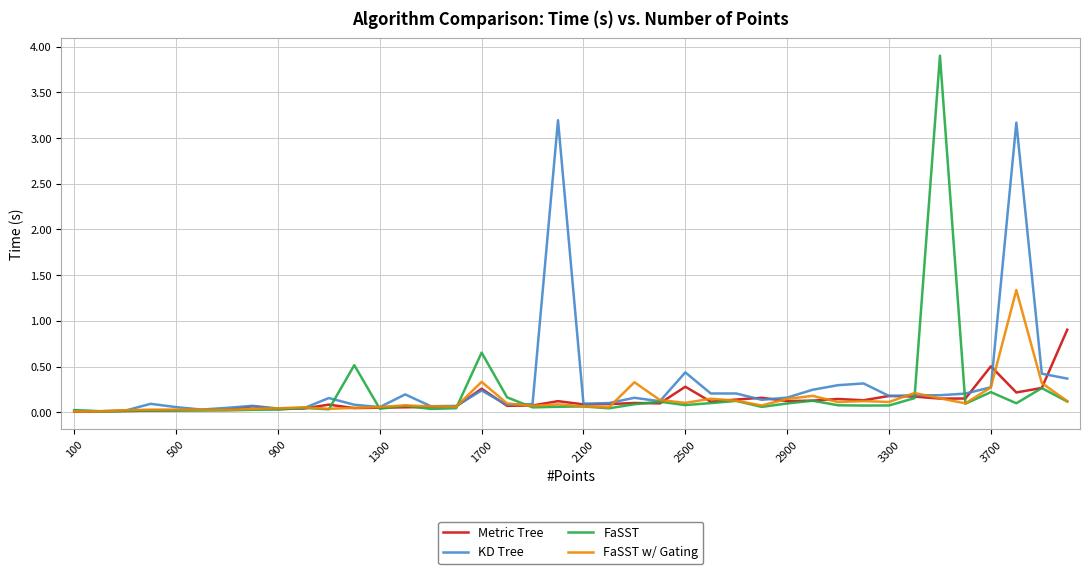

Which series has the widest spread of values?

FaSST